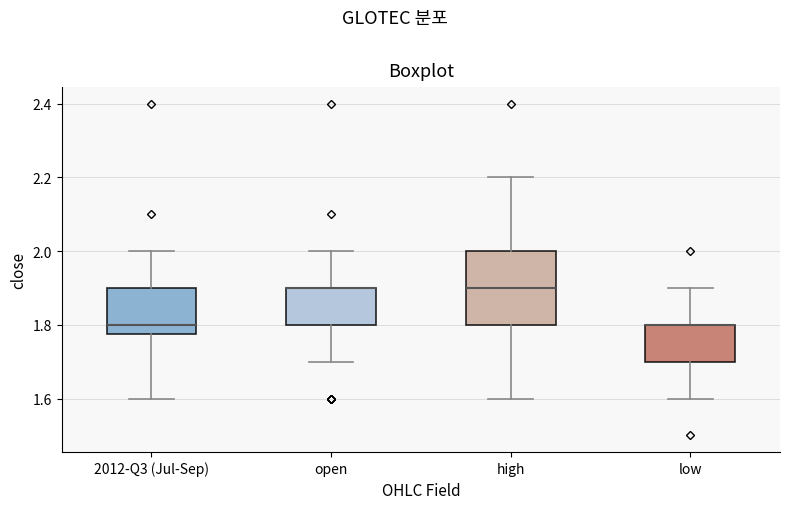

Reading left to right, transcribe this box plot: for each box, give where its median line is, the range the box spans, and where its two whiskers end, as read against the y-axis. The values are not printed on the chart, so give them approximately, as read against the axis.

2012-Q3 (Jul-Sep): median 1.80, box 1.78 to 1.90, whiskers 1.60 to 2.00
open: median 1.90 (drawn on the box's upper edge), box 1.80 to 1.90, whiskers 1.70 to 2.00
high: median 1.90, box 1.80 to 2.00, whiskers 1.60 to 2.20
low: median 1.80 (drawn on the box's upper edge), box 1.70 to 1.80, whiskers 1.60 to 1.90